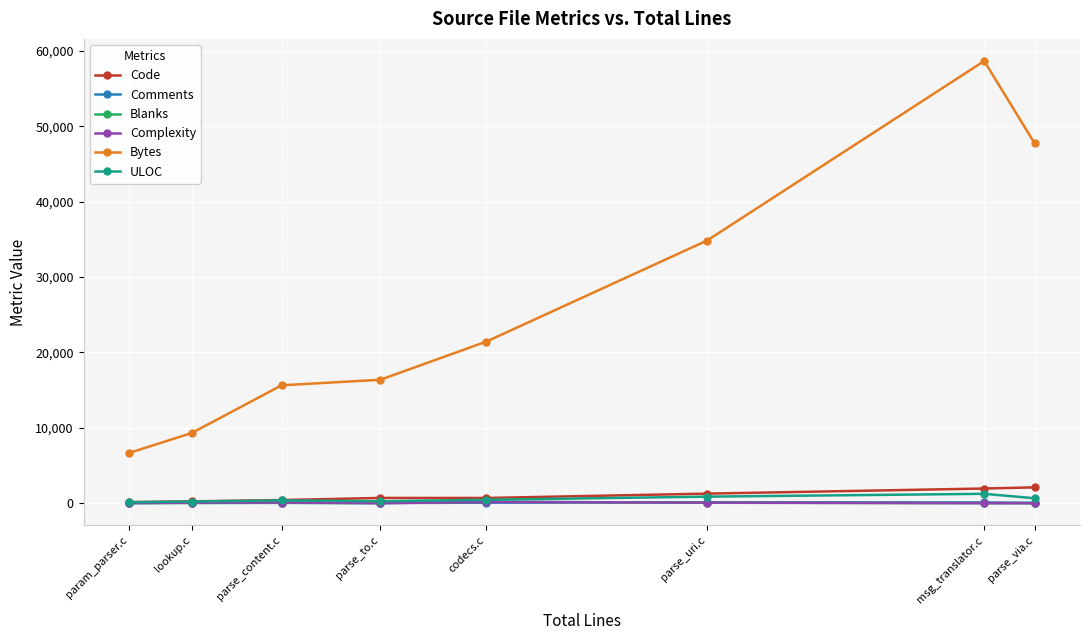

At how many categories does at least one series exceed 33172?

3